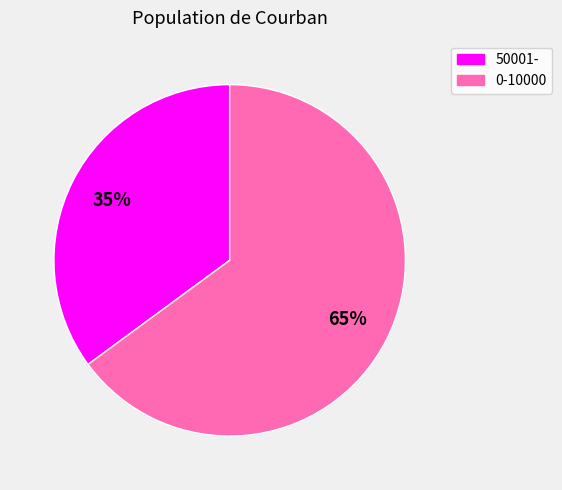

The 50001- slice represents 45% of the pie. True or false?

False